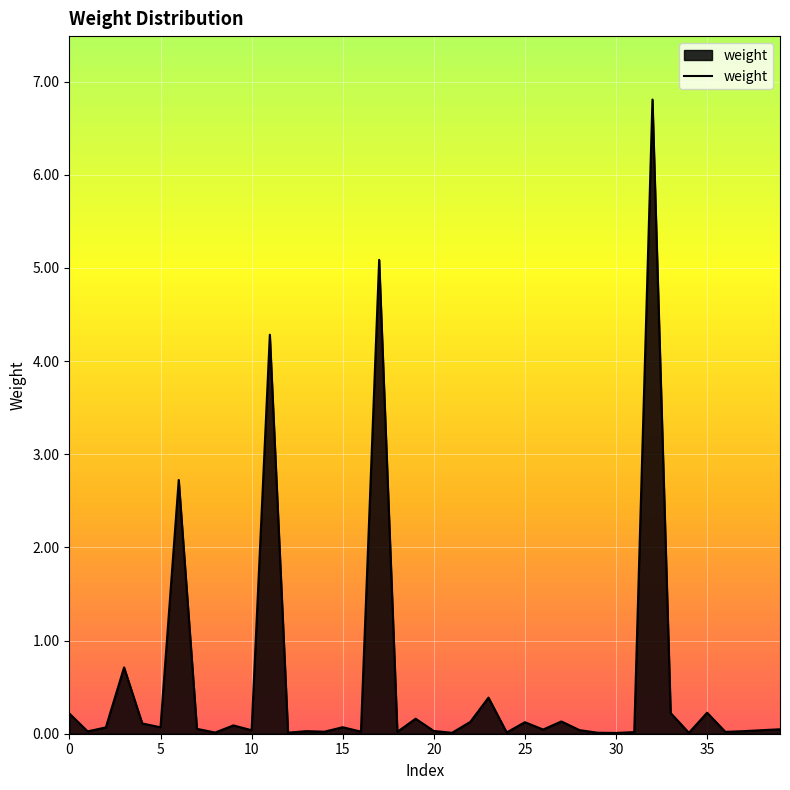

What is the sum of all values?

22.2